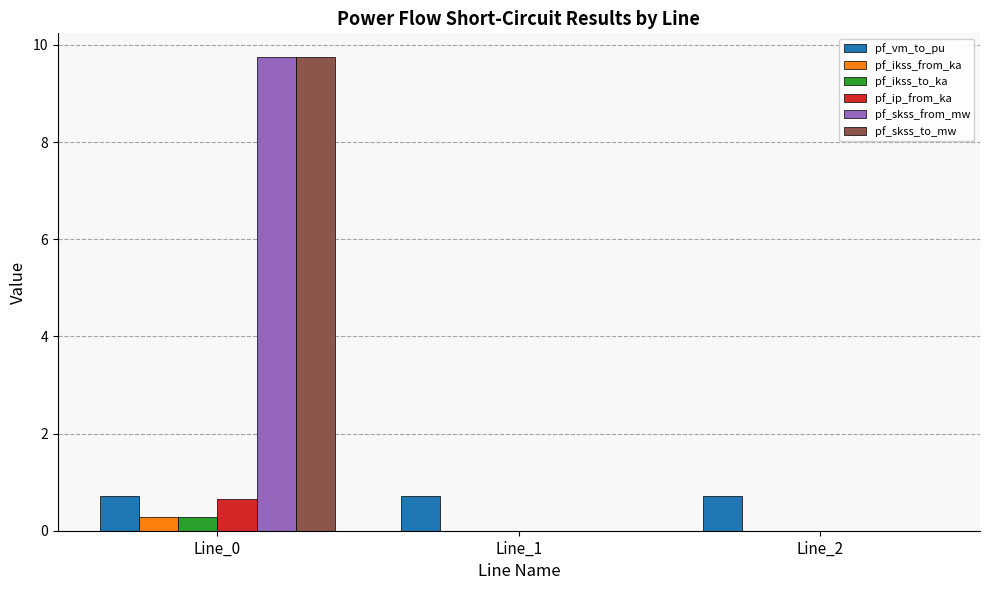

What is the difference between the pf_ikss_from_ka values at Line_1 and Line_0?

0.3